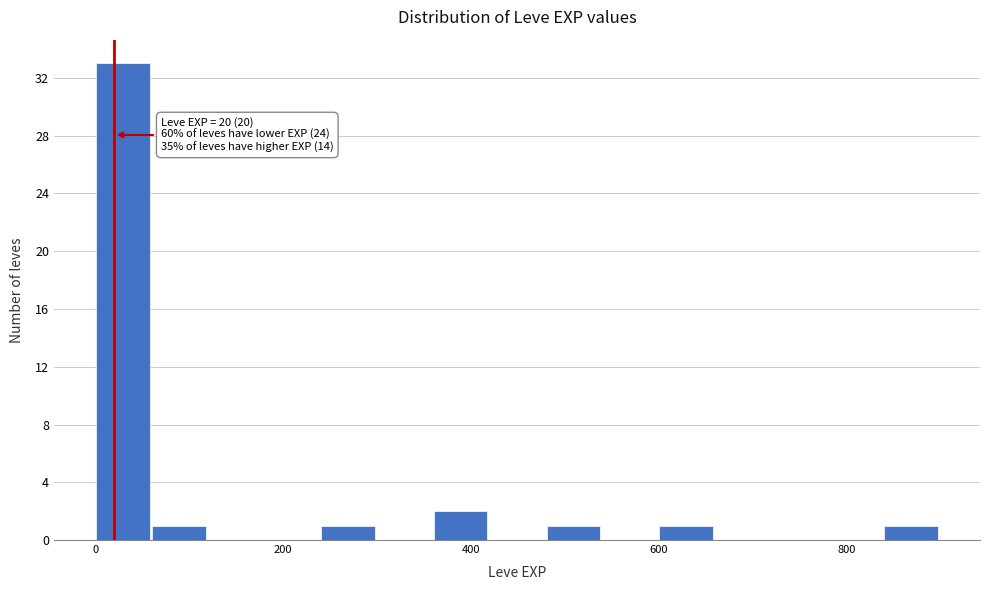

Read against the x-axis, roughly where is the centre of the tallest bar?

20